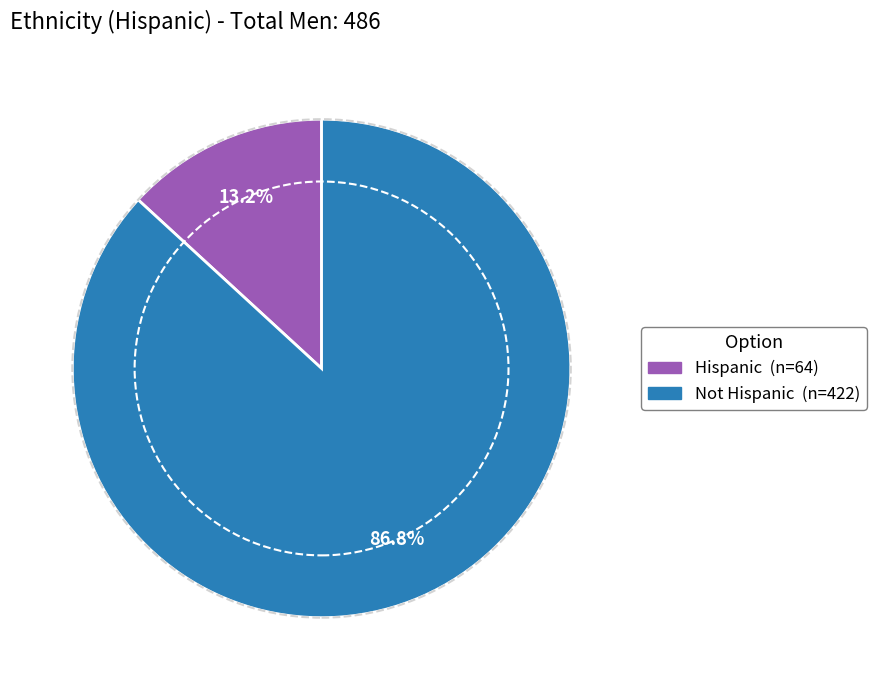

Between Hispanic and Not Hispanic, which is larger?

Not Hispanic